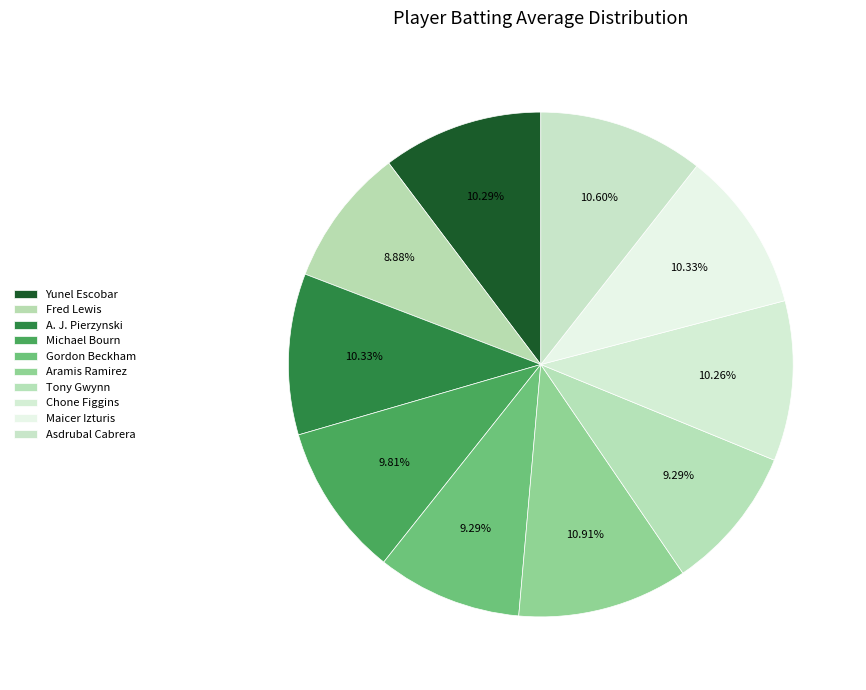

Is the sum of Fred Lewis and A. J. Pierzynski greater than half?

No